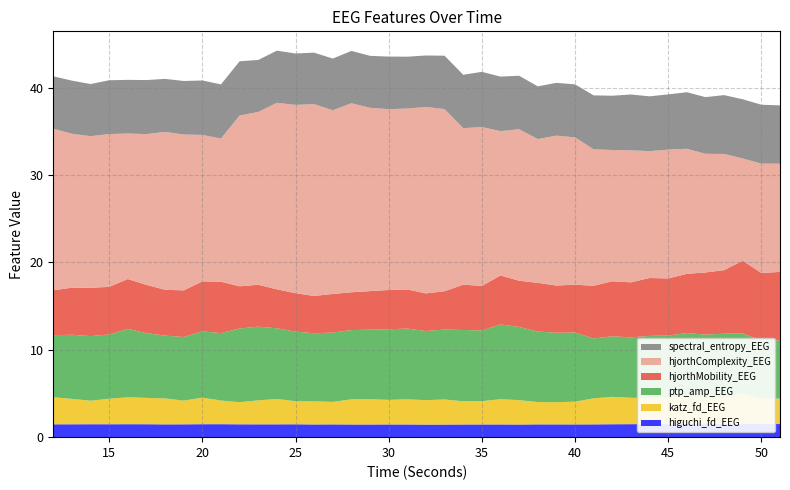

Reading left to right, what are all the values shown in this chart?

higuchi_fd_EEG: 12=1.5	13=1.5	14=1.5	15=1.5	16=1.5	17=1.5	18=1.5	19=1.5	20=1.5	21=1.5	22=1.5	23=1.5	24=1.5	25=1.5	26=1.5	27=1.5	28=1.4	29=1.4	30=1.5	31=1.5	32=1.4	33=1.4	34=1.5	35=1.5	36=1.5	37=1.4	38=1.5	39=1.5	40=1.5	41=1.5	42=1.5	43=1.5	44=1.5	45=1.5	46=1.5	47=1.5	48=1.5	49=1.5	50=1.5	51=1.5
katz_fd_EEG: 12=3.1	13=2.9	14=2.7	15=2.9	16=3.1	17=3.0	18=3.0	19=2.7	20=3.0	21=2.7	22=2.5	23=2.7	24=2.9	25=2.6	26=2.6	27=2.6	28=2.9	29=2.9	30=2.8	31=2.9	32=2.8	33=2.9	34=2.7	35=2.7	36=2.9	37=2.8	38=2.6	39=2.5	40=2.6	41=3.0	42=3.1	43=3.0	44=3.0	45=3.1	46=3.1	47=3.0	48=3.0	49=3.5	50=2.9	51=2.9
ptp_amp_EEG: 12=7.1	13=7.3	14=7.4	15=7.3	16=7.8	17=7.4	18=7.2	19=7.3	20=7.6	21=7.7	22=8.4	23=8.4	24=8.1	25=8.0	26=7.8	27=7.9	28=7.9	29=8.0	30=8.1	31=8.1	32=7.9	33=8.0	34=8.2	35=8.1	36=8.5	37=8.4	38=8.1	39=7.9	40=7.9	41=6.9	42=6.9	43=6.9	44=7.1	45=7.1	46=7.3	47=7.2	48=7.3	49=6.9	50=6.6	51=6.7
hjorthMobility_EEG: 12=5.1	13=5.4	14=5.5	15=5.4	16=5.7	17=5.5	18=5.2	19=5.3	20=5.7	21=5.9	22=4.8	23=4.8	24=4.5	25=4.4	26=4.3	27=4.4	28=4.3	29=4.4	30=4.5	31=4.5	32=4.3	33=4.4	34=5.2	35=5.1	36=5.6	37=5.3	38=5.6	39=5.4	40=5.5	41=6.0	42=6.3	43=6.3	44=6.6	45=6.5	46=6.8	47=7.1	48=7.3	49=8.3	50=7.7	51=7.8
hjorthComplexity_EEG: 12=18.5	13=17.6	14=17.3	15=17.5	16=16.6	17=17.3	18=18.1	19=17.8	20=16.8	21=16.4	22=19.5	23=19.8	24=21.3	25=21.5	26=21.9	27=21.0	28=21.6	29=21.0	30=20.7	31=20.7	32=21.3	33=20.8	34=17.9	35=18.2	36=16.5	37=17.3	38=16.5	39=17.2	40=16.9	41=15.6	42=15.0	43=15.1	44=14.5	45=14.7	46=14.3	47=13.6	48=13.3	49=11.7	50=12.5	51=12.4
spectral_entropy_EEG: 12=6.0	13=6.1	14=6.0	15=6.2	16=6.1	17=6.2	18=6.1	19=6.1	20=6.2	21=6.2	22=6.2	23=6.0	24=6.0	25=5.9	26=5.9	27=5.9	28=6.0	29=5.9	30=6.0	31=5.9	32=5.9	33=6.1	34=6.1	35=6.3	36=6.2	37=6.1	38=6.0	39=6.0	40=6.1	41=6.2	42=6.2	43=6.4	44=6.3	45=6.3	46=6.5	47=6.5	48=6.7	49=6.8	50=6.7	51=6.7